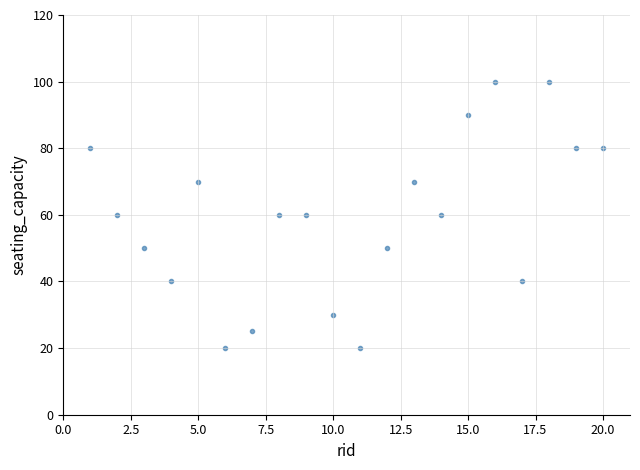

What is the range of X values (max minus min)?

19